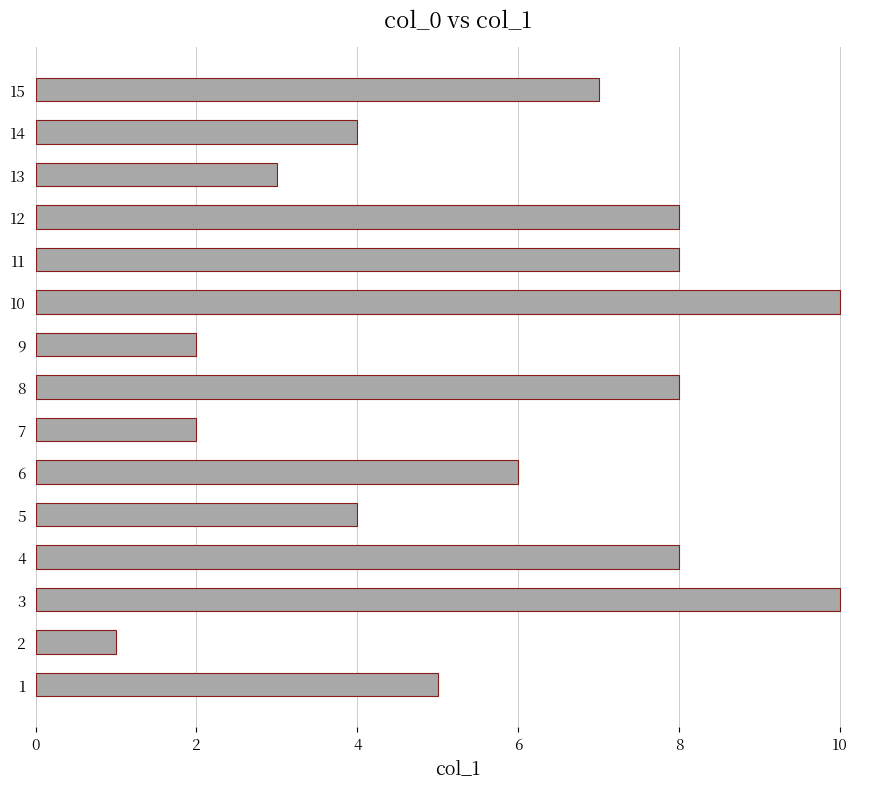

Are the bars horizontal?

Yes